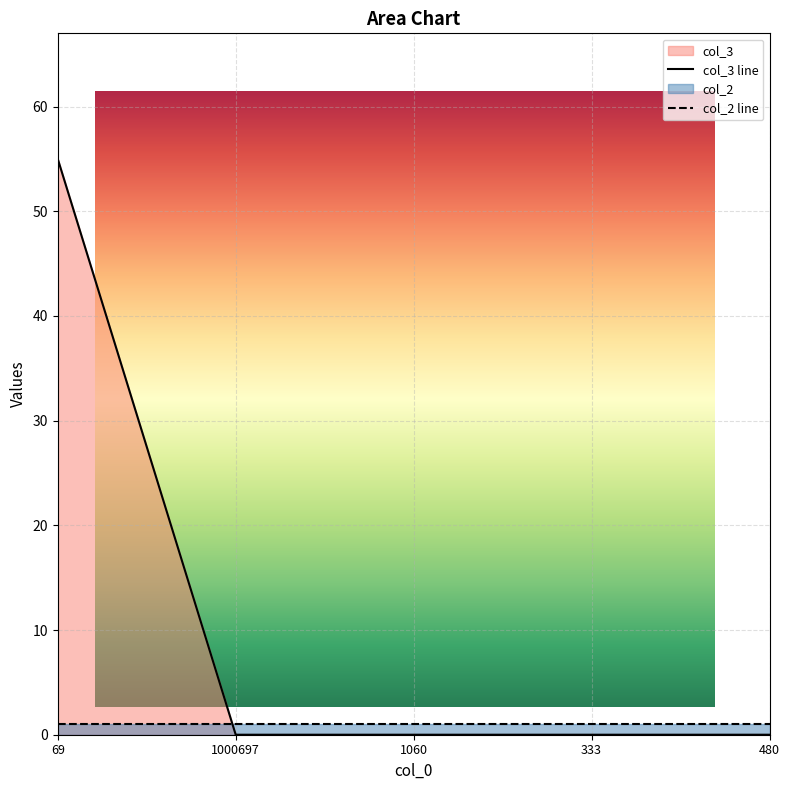

True or false: the data has more than 1 interior local peaks.

False